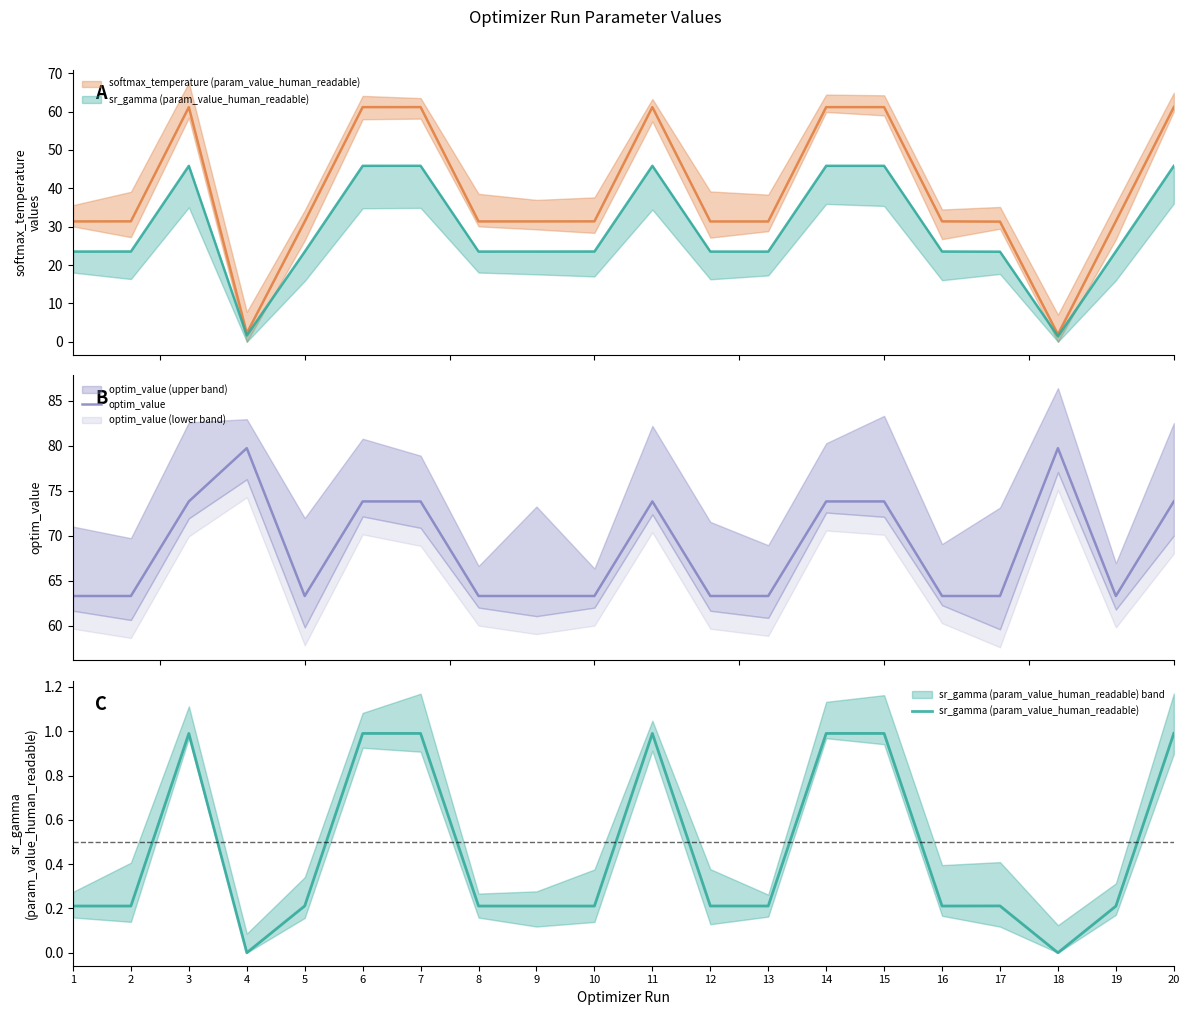

At which category does the chart reach its peak across all series?

4